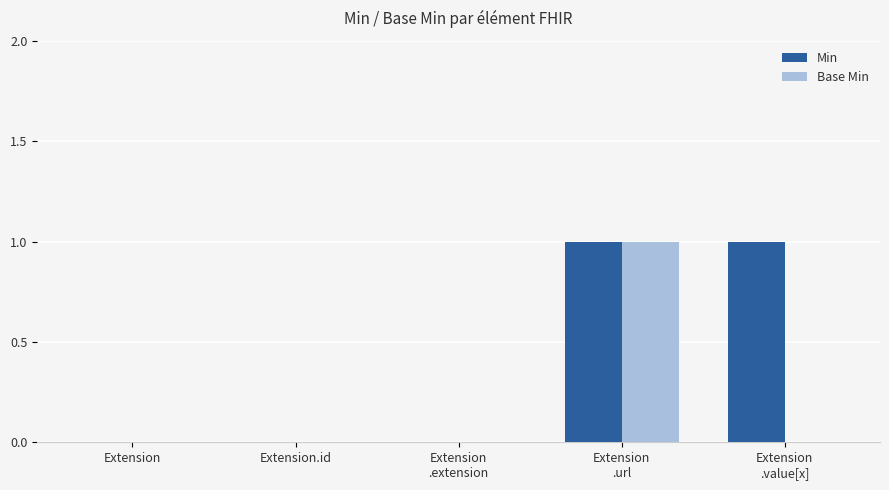

Reading left to right, extract all data points from this chart.

Min: Extension=0	Extension.id=0	Extension
.extension=0	Extension
.url=1	Extension
.value[x]=1
Base Min: Extension=0	Extension.id=0	Extension
.extension=0	Extension
.url=1	Extension
.value[x]=0